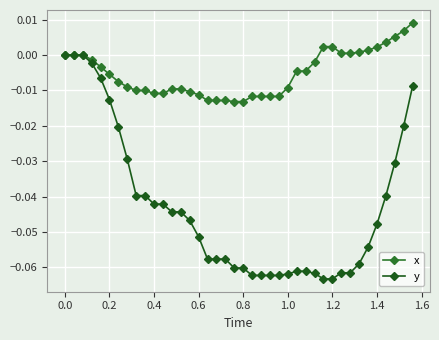

Does the chart have visible grid lines?

Yes